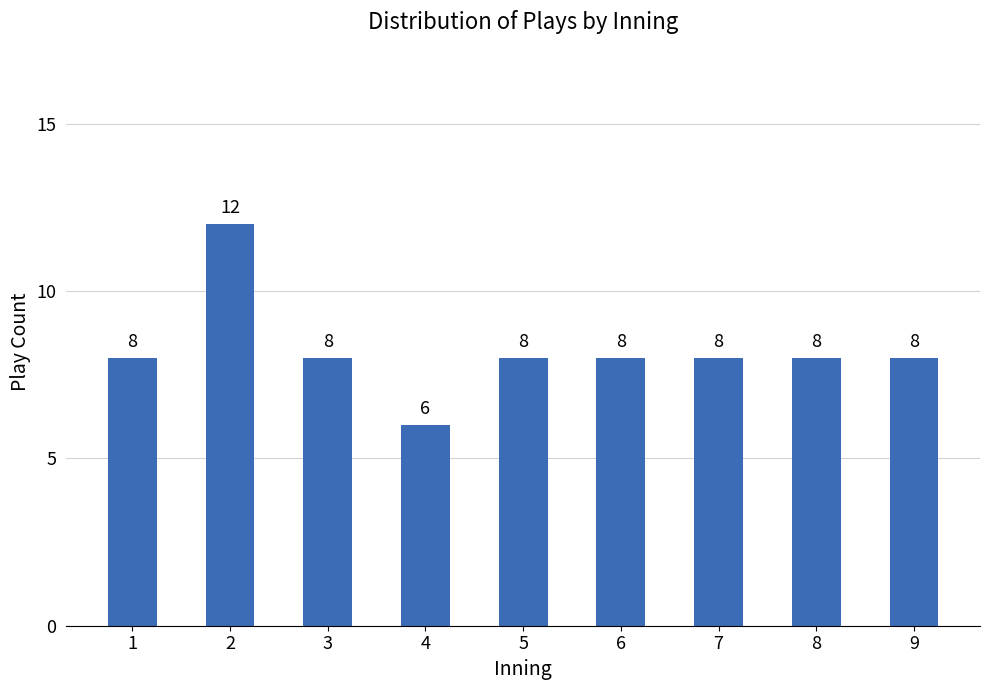

The chart shows a value of 5 at 6. True or false?

False